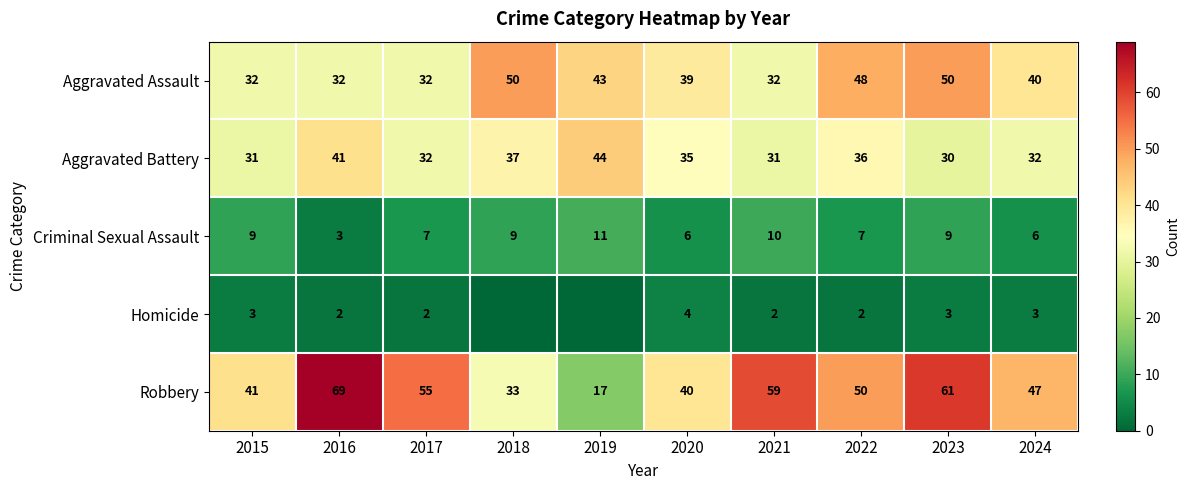

Which category has the highest value in the Robbery series?

2016